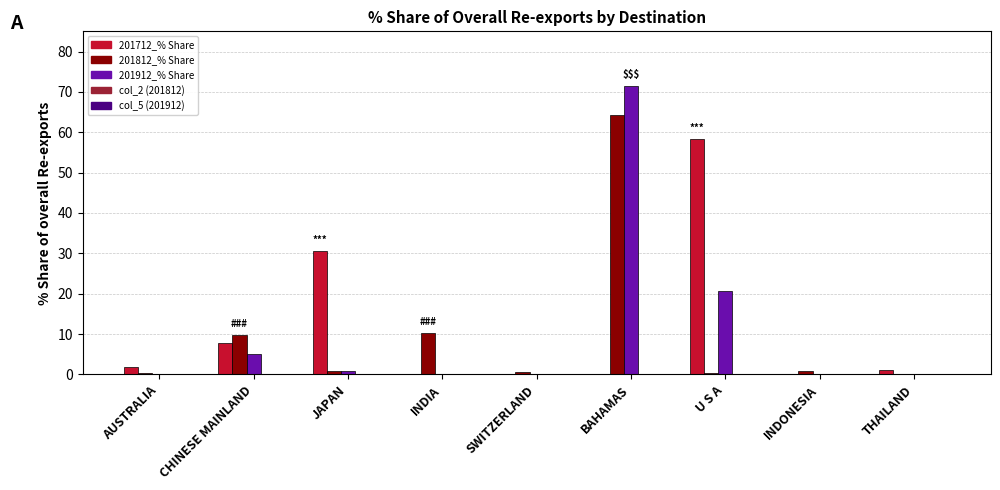

At which label does 201712_% Share first exceed 1?

AUSTRALIA